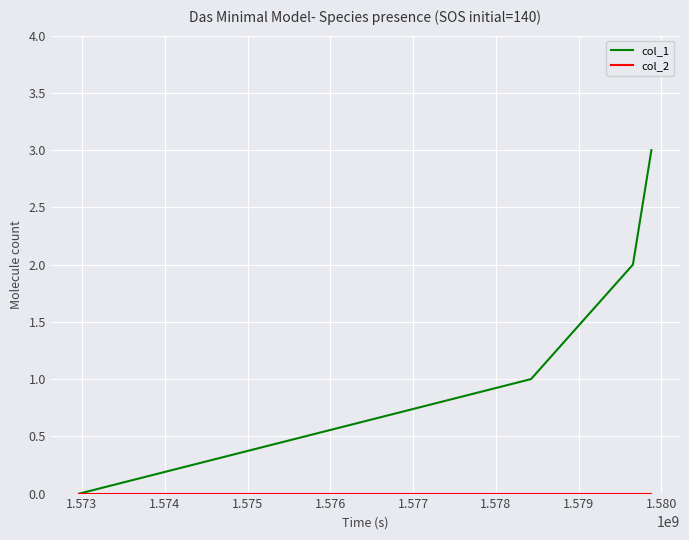

How many col_1 values are between 1 and 3?

3